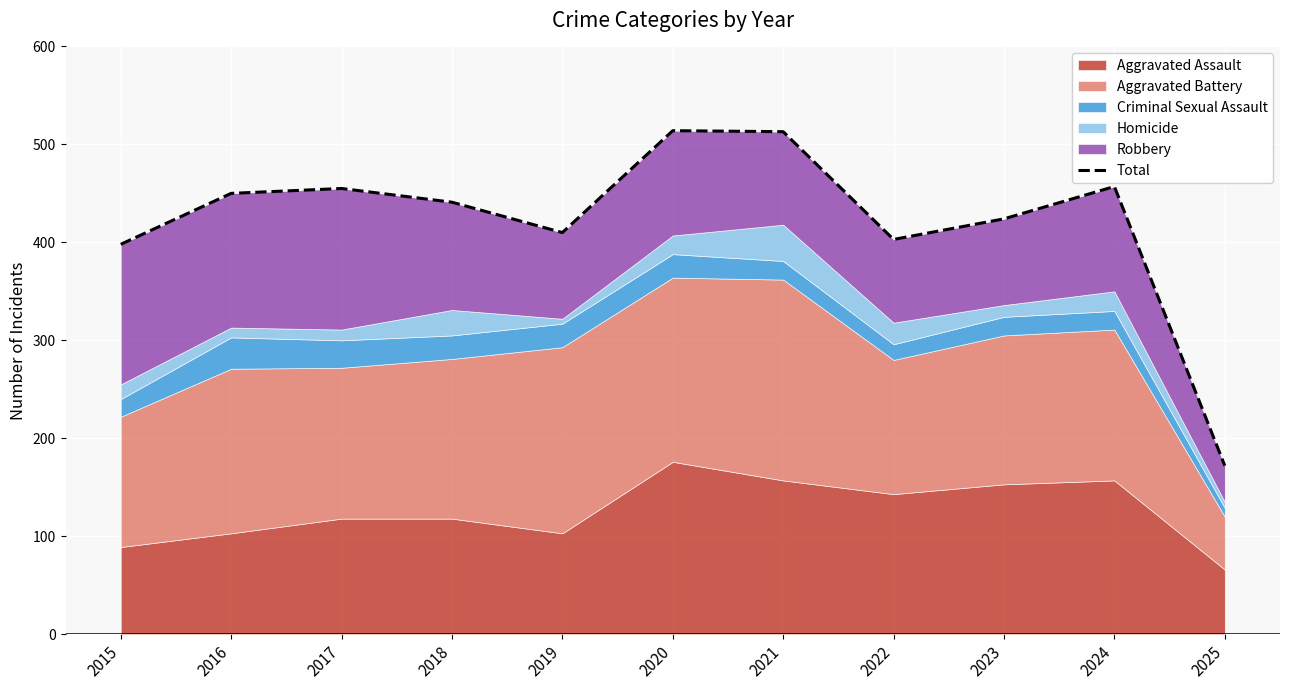

The chart shows a value of 172 at 2025. True or false?

True